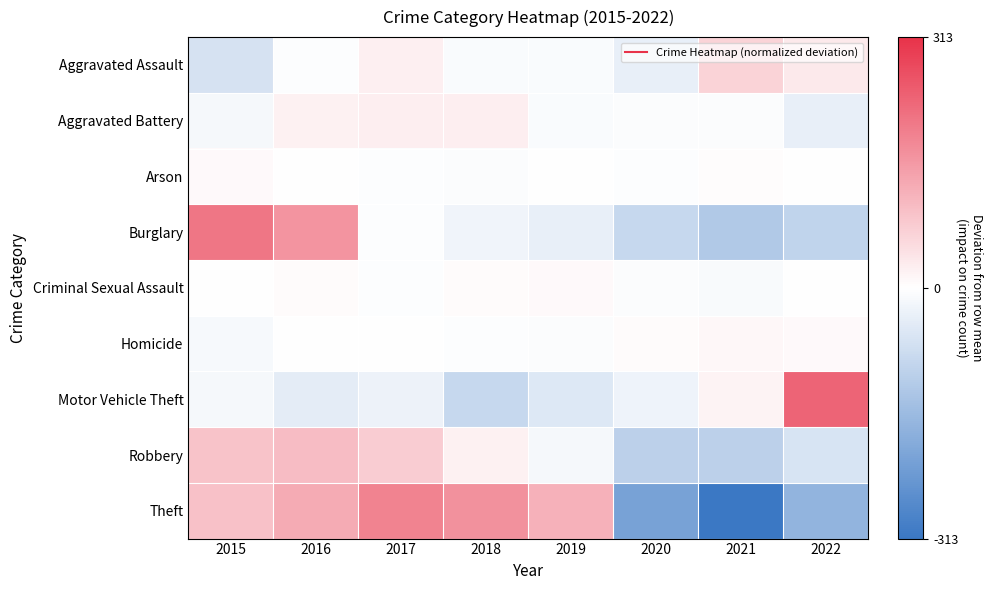

Reading left to right, what are all the values shown in this chart?

Aggravated Assault: 2015=-64.5	2016=-3.5	2017=22.5	2018=-8.5	2019=-8.5	2020=-36.5	2021=66.5	2022=32.5
Aggravated Battery: 2015=-16.2	2016=21.8	2017=26.8	2018=25.8	2019=-9.2	2020=-7.2	2021=-6.2	2022=-35.2
Arson: 2015=7.4	2016=-0.6	2017=-2.6	2018=-6.6	2019=1.4	2020=-2.6	2021=3.4	2022=0.4
Burglary: 2015=209.8	2016=162.8	2017=-3.2	2018=-23.2	2019=-34.2	2020=-90.2	2021=-122.2	2022=-99.2
Criminal Sexual Assault: 2015=-1.2	2016=6.8	2017=-3.2	2018=6.8	2019=9.8	2020=-5.2	2021=-11.2	2022=-2.2
Homicide: 2015=-14.4	2016=0.6	2017=-0.4	2018=-4.4	2019=-6.4	2020=6.6	2021=10.6	2022=7.6
Motor Vehicle Theft: 2015=-14.9	2016=-41.9	2017=-28.9	2018=-88.9	2019=-51.9	2020=-26.9	2021=18.1	2022=235.1
Robbery: 2015=91.9	2016=100.9	2017=75.9	2018=21.9	2019=-16.1	2020=-106.1	2021=-105.1	2022=-63.1
Theft: 2015=94.2	2016=128.2	2017=190.2	2018=168.2	2019=119.2	2020=-214.8	2021=-312.8	2022=-172.8